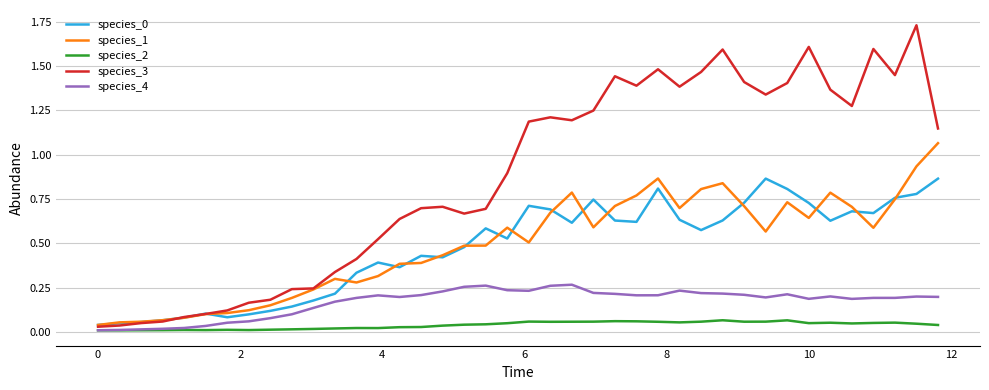

Which series has the largest total across all categories?

species_3